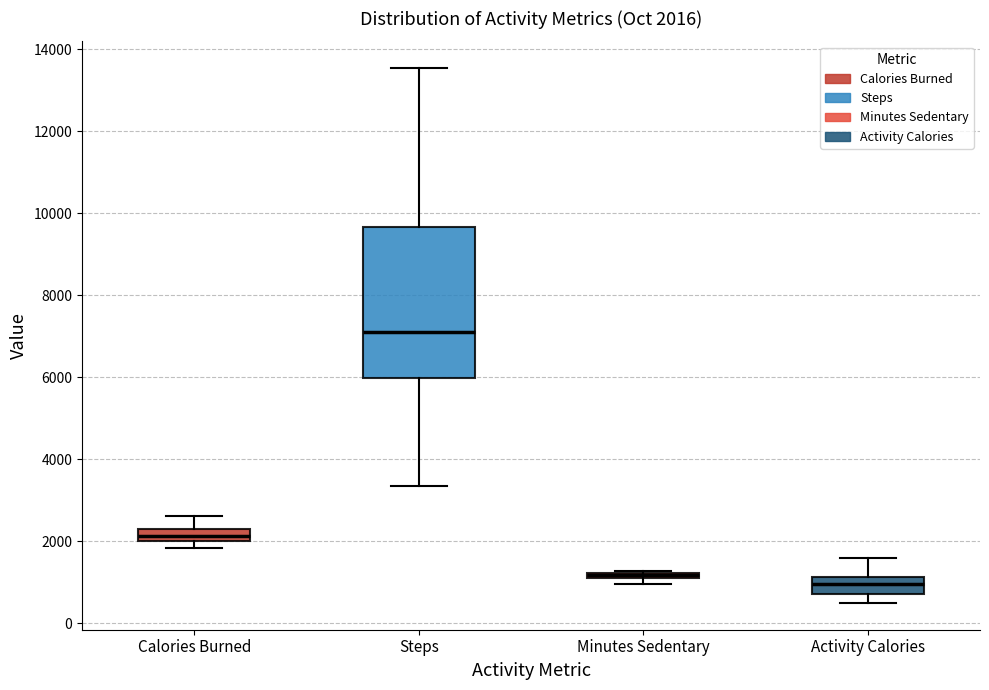

Which box's median line is the highest?

Steps